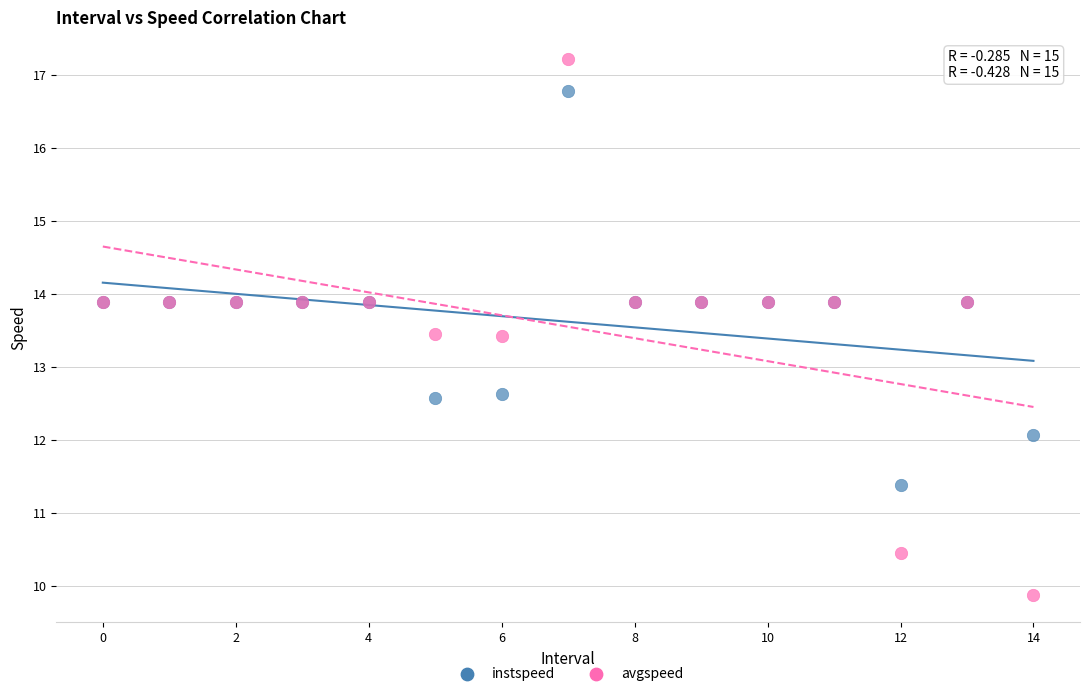

Which series reaches the minimum Y coordinate?

avgspeed